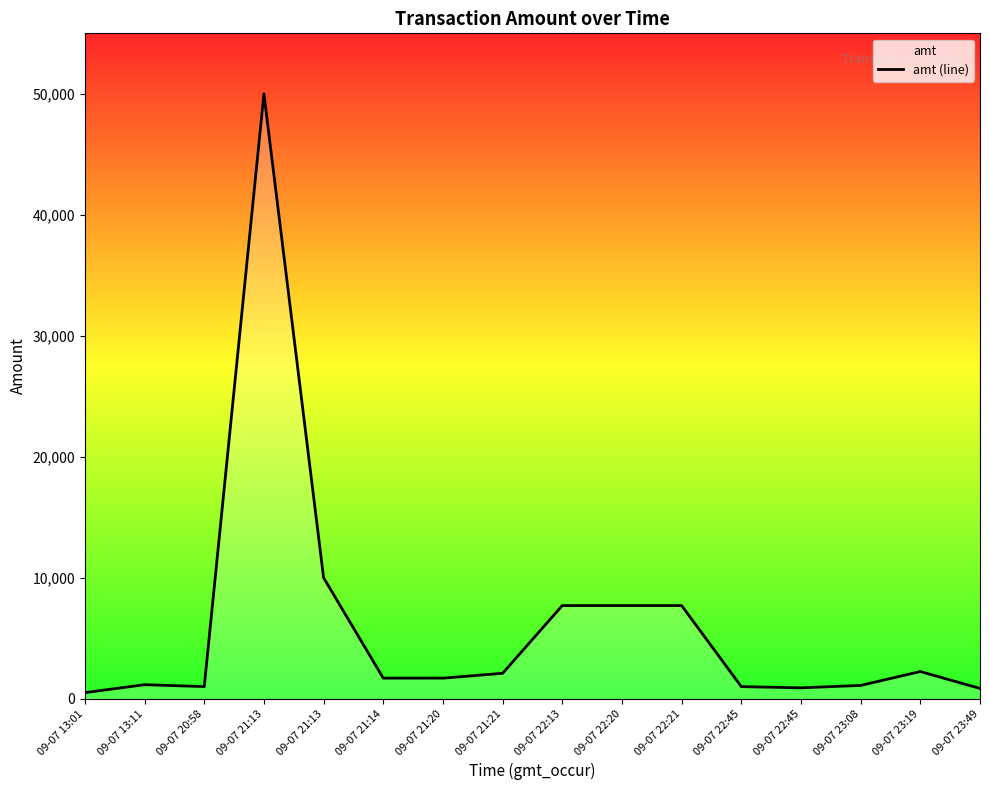

True or false: there are more than 0 points higher than both neighbors.

True